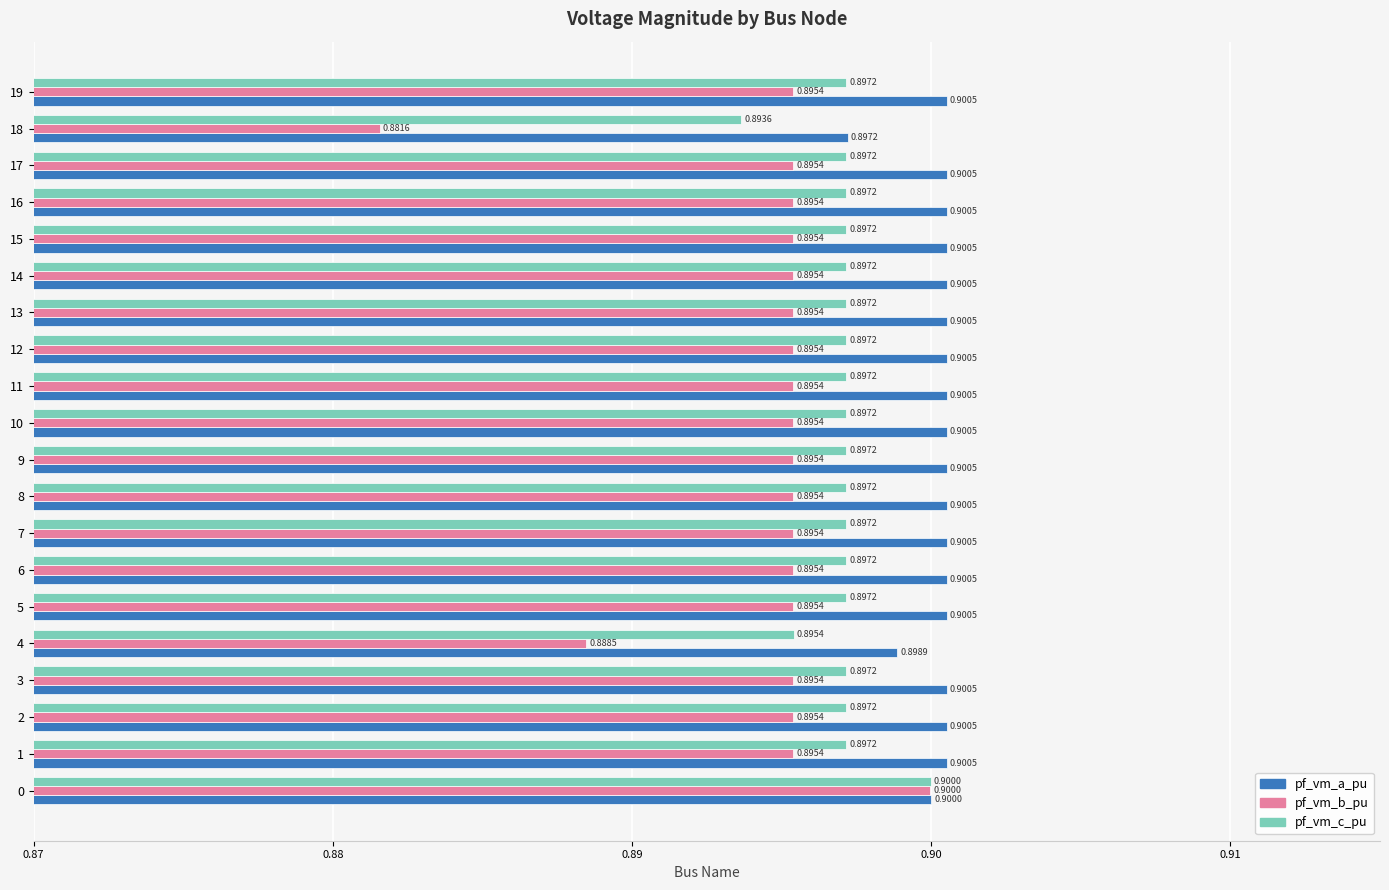

What is the total value across all series at 19?

2.7